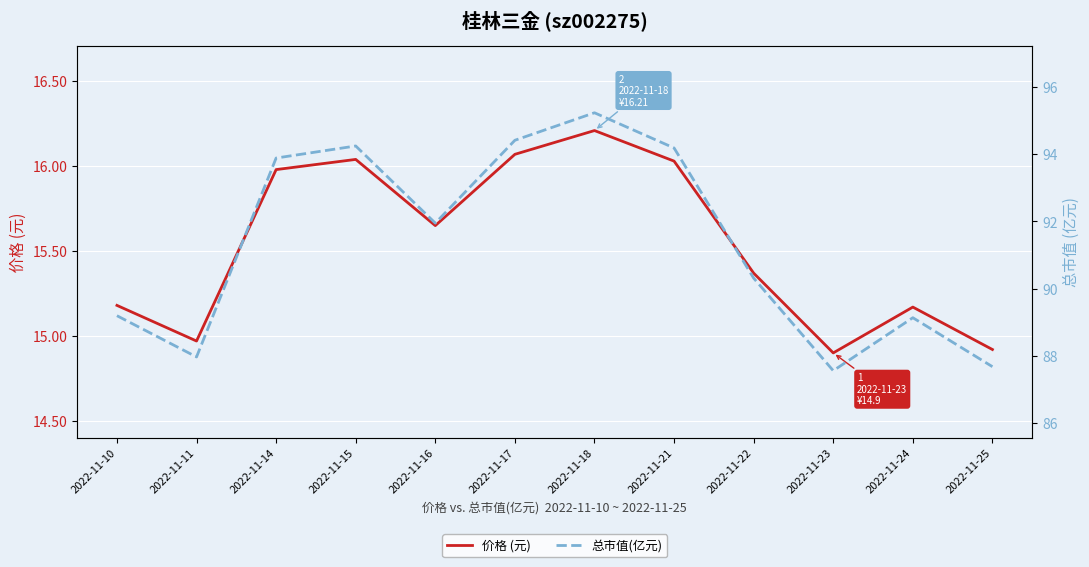

At which label does 价格 (元) reach its minimum?

2022-11-23